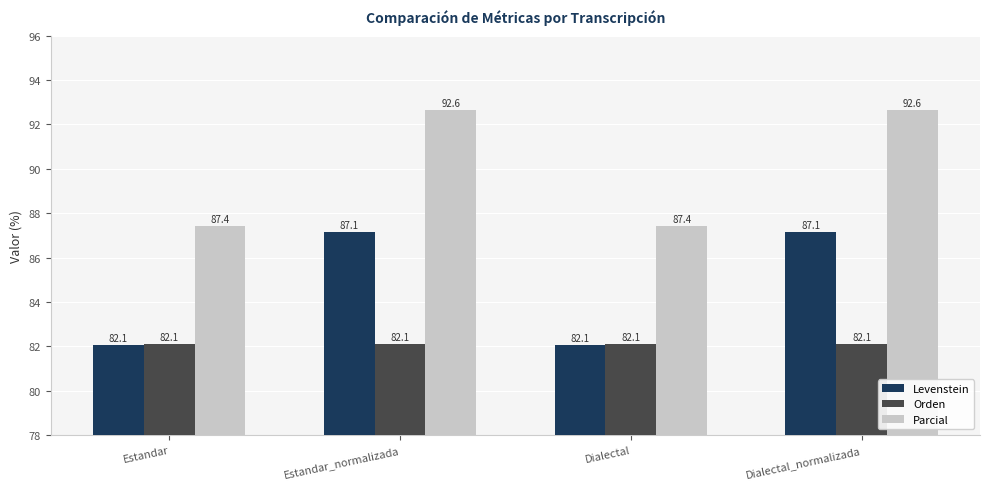

Which series has the largest total across all categories?

Parcial